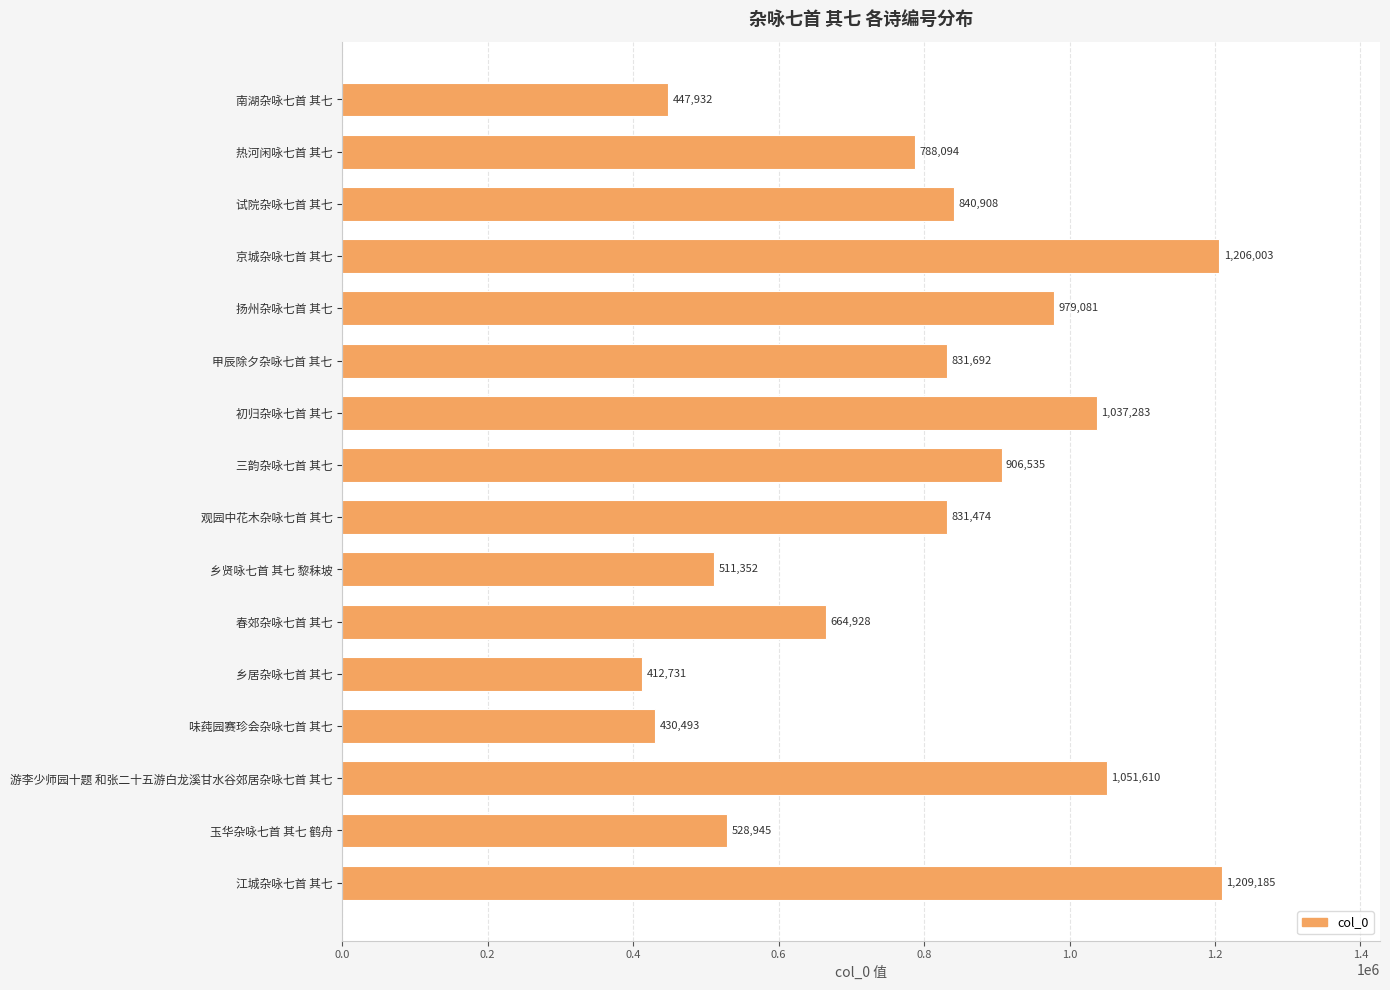

The value at 春郊杂咏七首 其七 is 1152771. True or false?

False